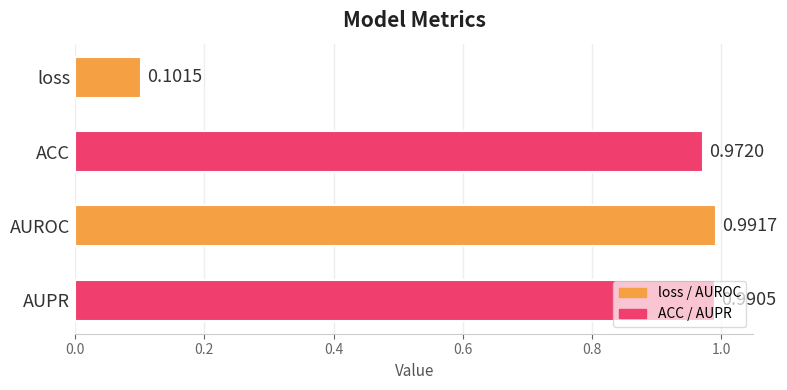

Which has a higher value, AUROC or ACC?

AUROC